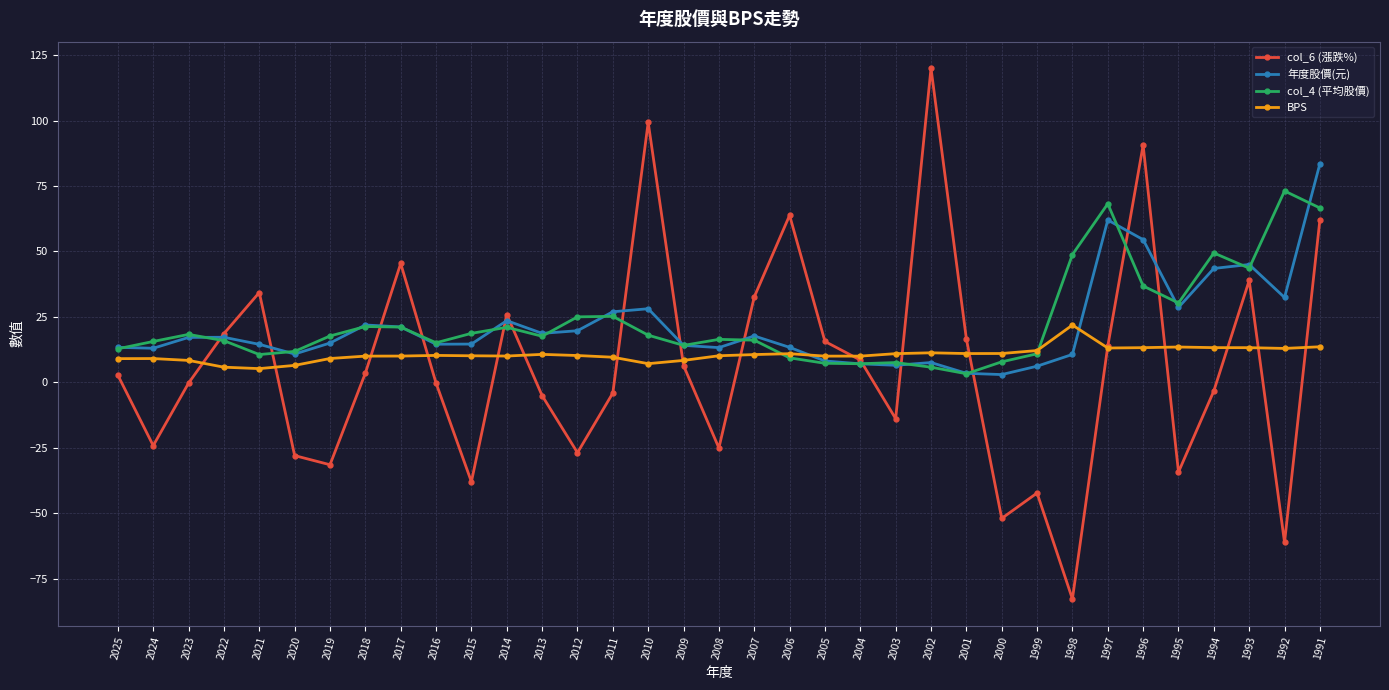

List the series in order of their peak value, lowest first.

BPS, col_4 (平均股價), 年度股價(元), col_6 (漲跌%)